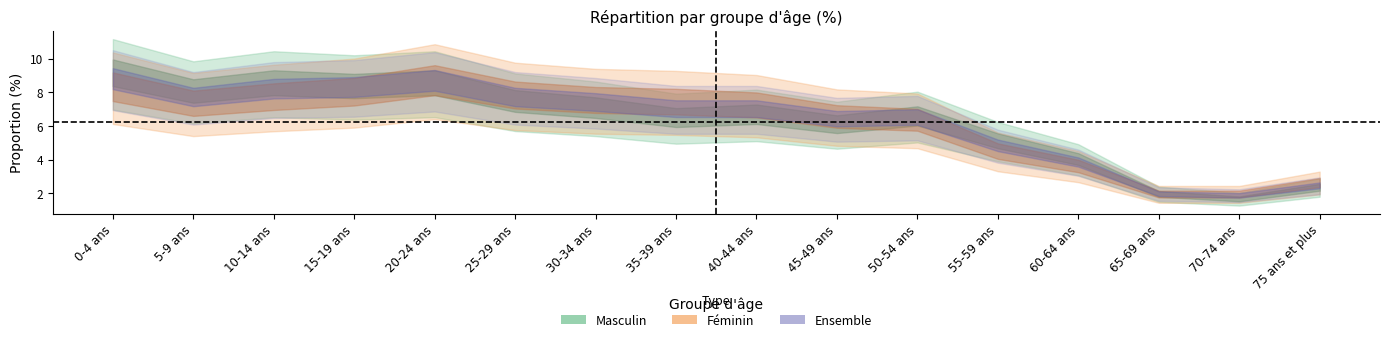

Reading left to right, extract all data points from this chart.

Masculin: 9.3	8.2	8.7	8.5	8.7	7.6	7.2	6.6	6.8	6.2	6.7	5.2	4.1	2.0	1.7	2.4
Féminin: 8.5	7.5	7.9	8.2	8.9	8.0	7.7	7.6	7.4	6.7	6.5	4.6	3.7	2.0	2.0	2.7
Ensemble: 8.9	7.8	8.3	8.4	8.8	7.8	7.5	7.1	7.1	6.5	6.6	4.9	3.9	2.0	1.9	2.5